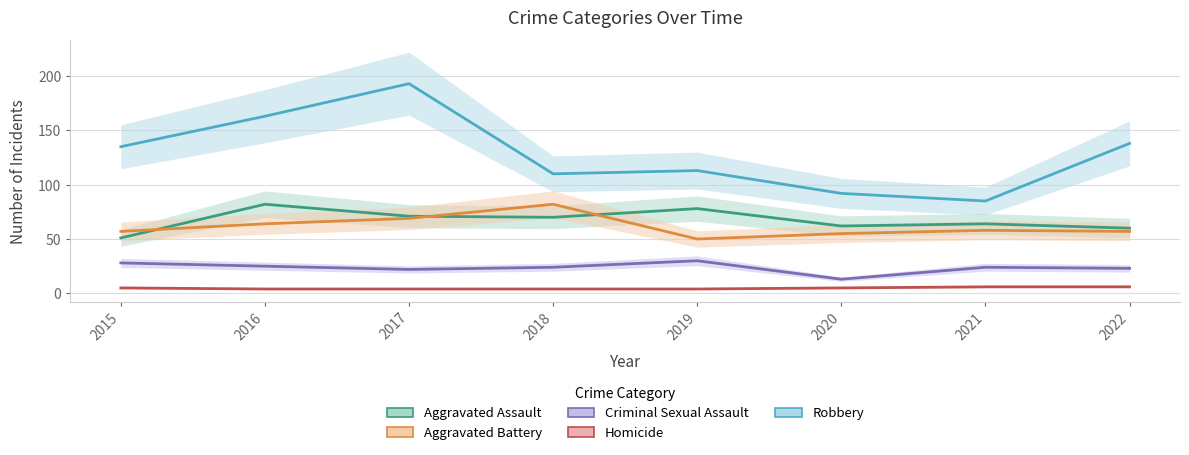

Is it true that Homicide equals 2 at 2021?

False